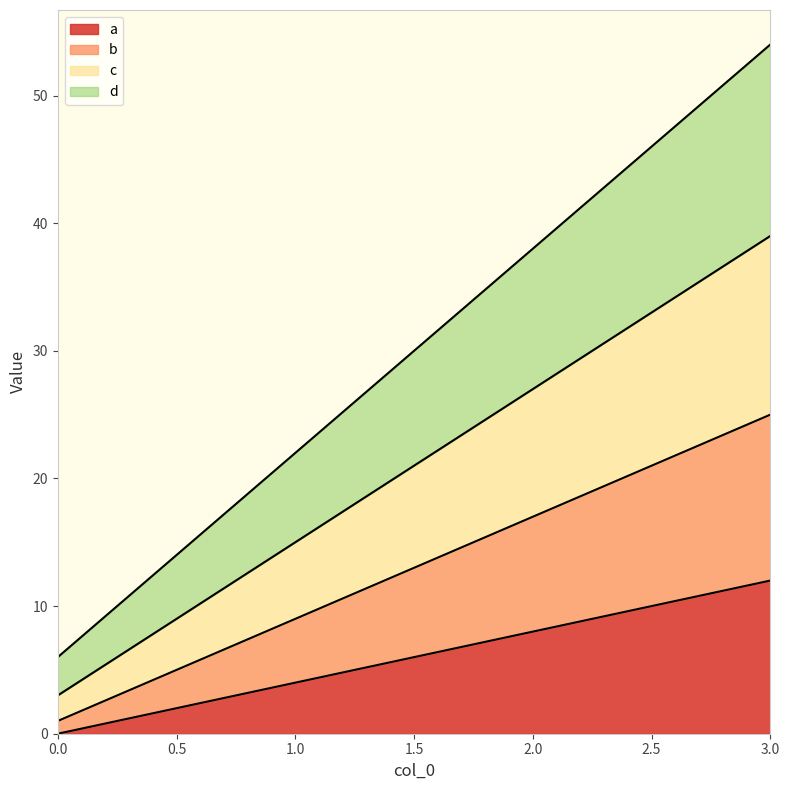

True or false: b and a intersect in this chart.

False